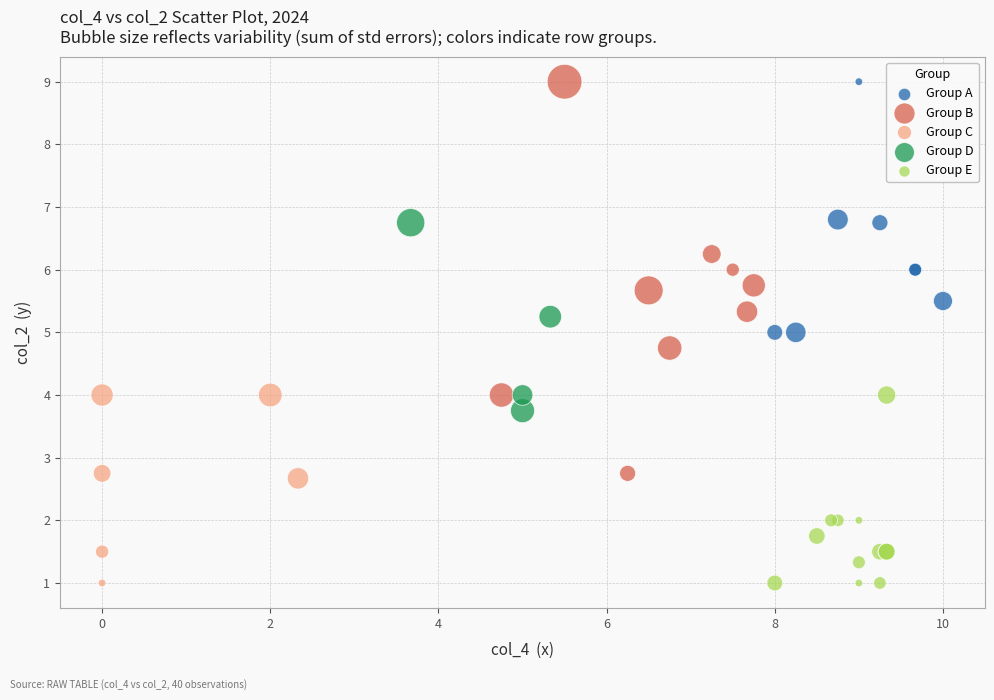

Which series has the largest Y range (max minus min)?

Group B